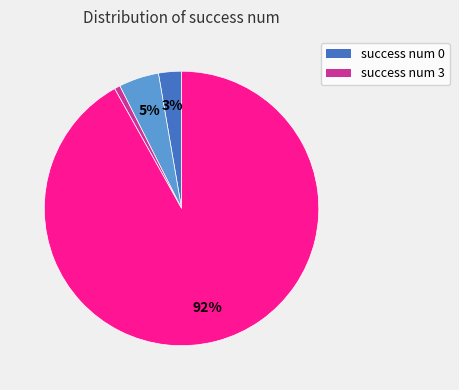

To the nearest percent, what is the average slice percentage?

25%